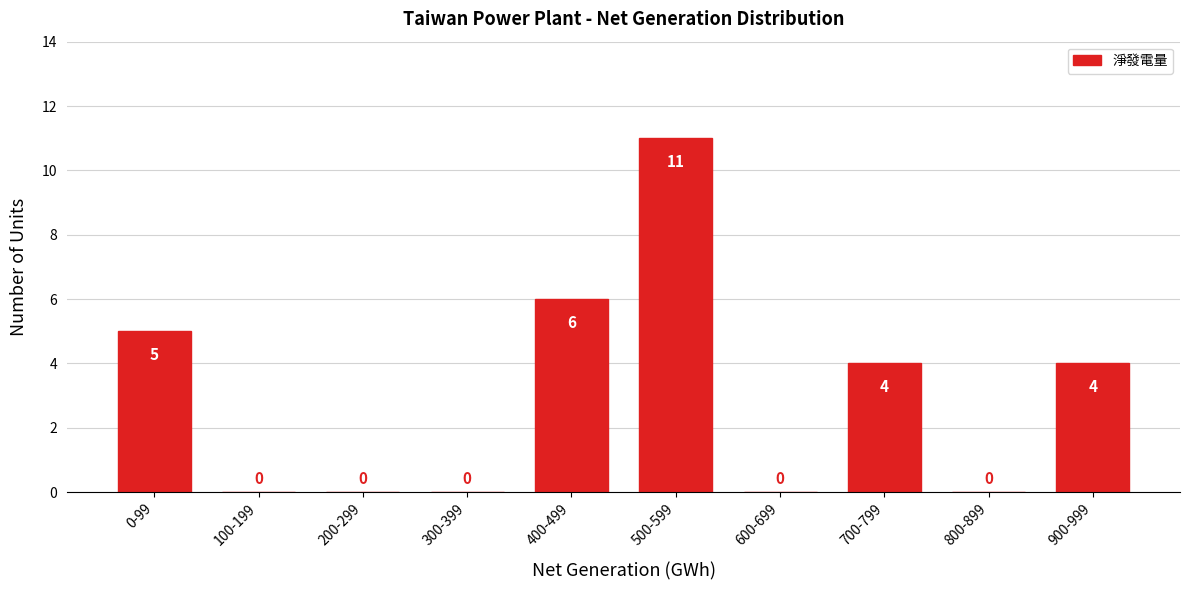

Reading left to right, list all the values displayed in this chart.

0-99=5	100-199=0	200-299=0	300-399=0	400-499=6	500-599=11	600-699=0	700-799=4	800-899=0	900-999=4